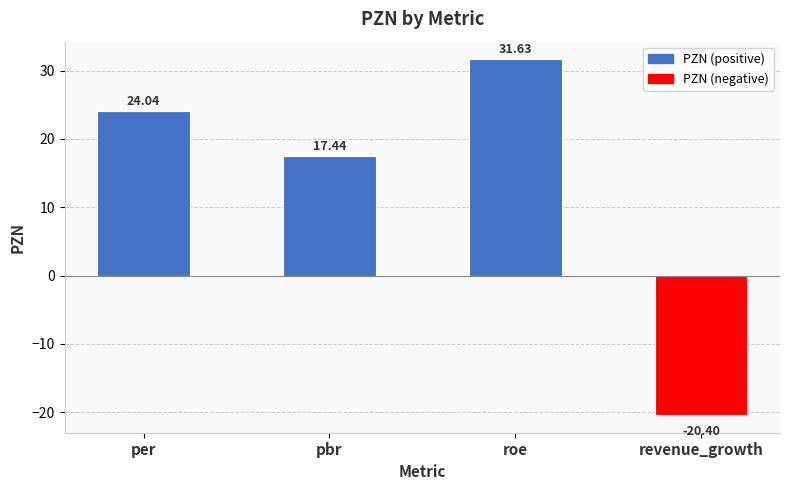

What is the average value?

13.2